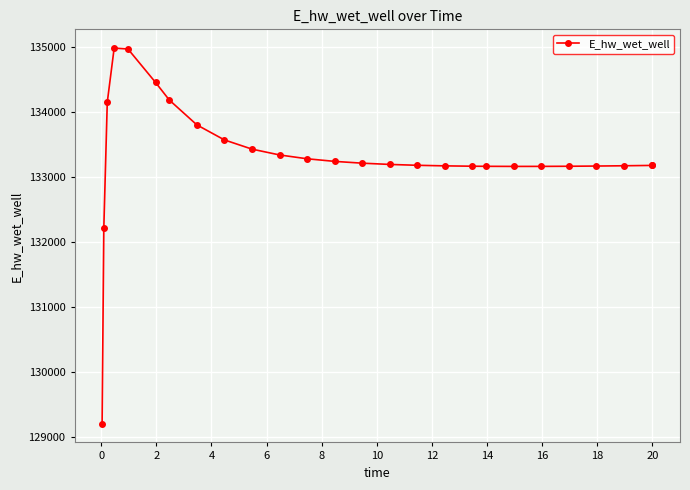

What is the difference between the maximum and minimum values?

5783.4